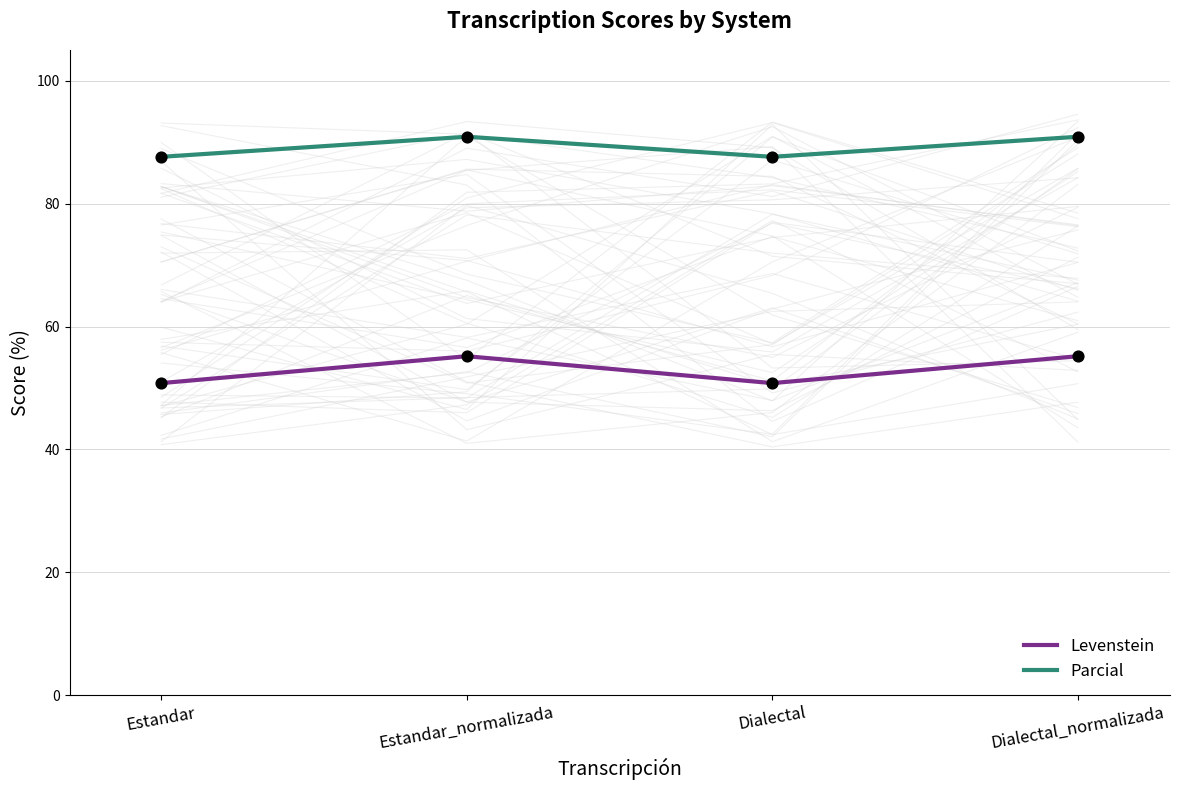

Which series contains the highest Y value?

Parcial